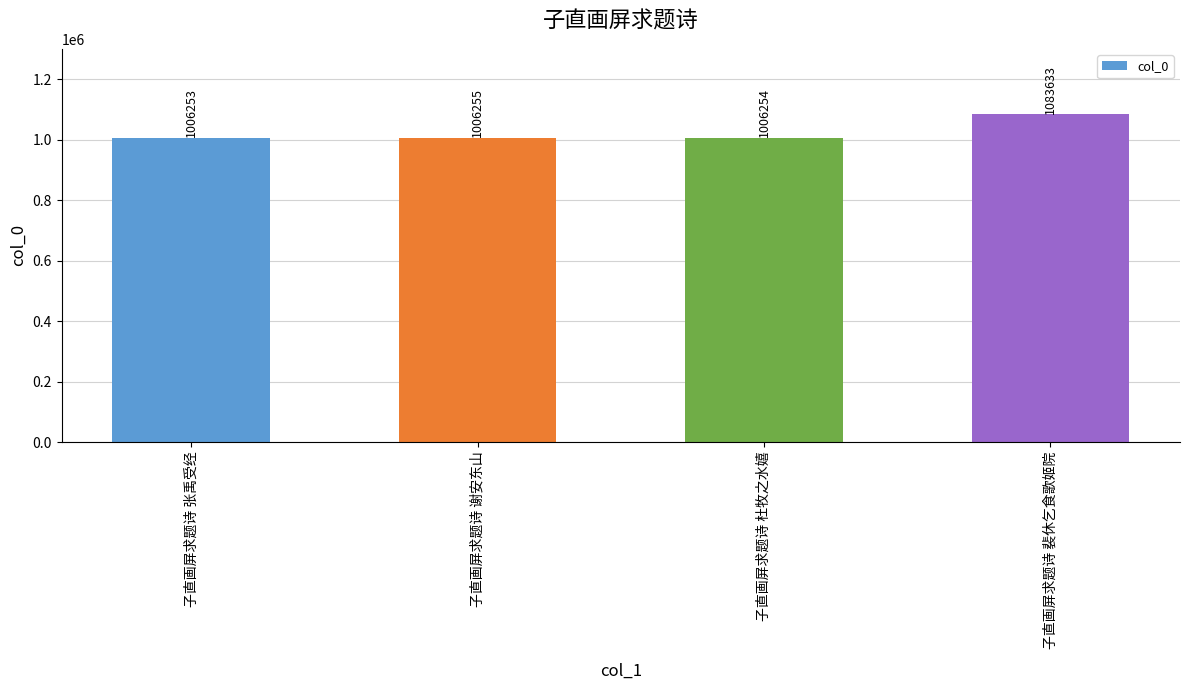

Are the bars horizontal?

No